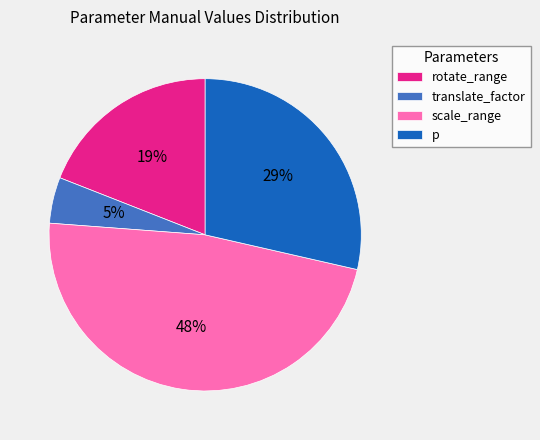

Do translate_factor and scale_range together represent more than half of the pie?

Yes